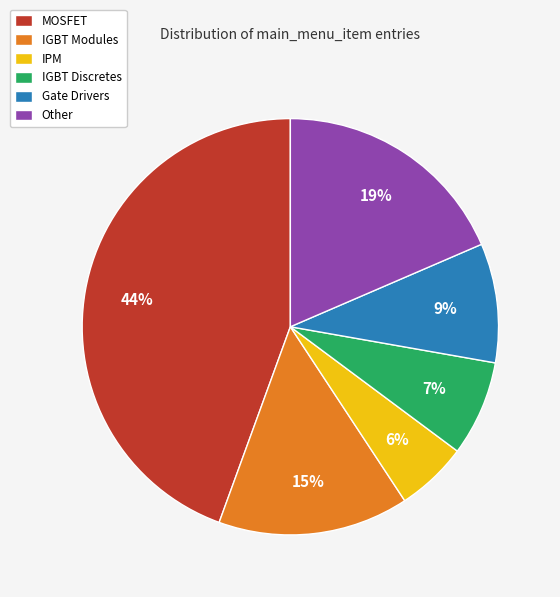

To the nearest percent, what is the average slice percentage?

17%